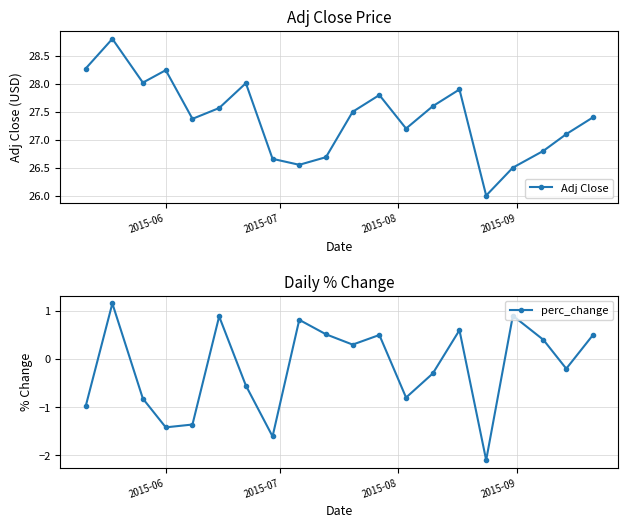

Which series has the largest total across all categories?

Adj Close